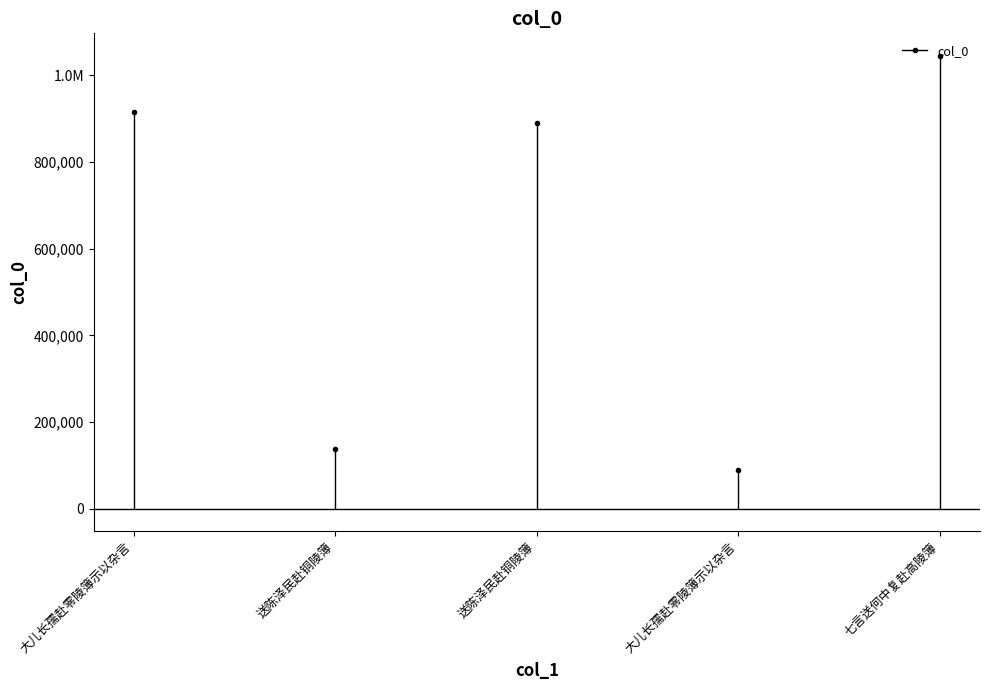

What is the sum of all values?

3078705